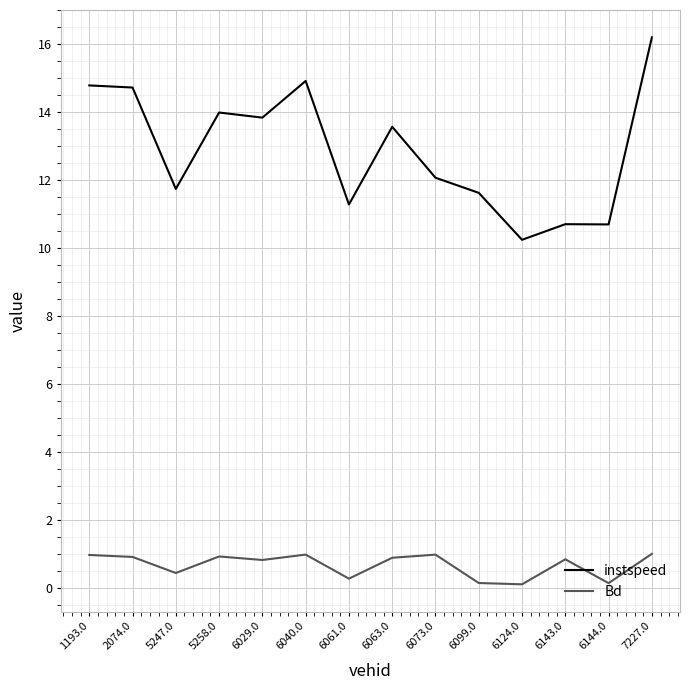

Is the value of instspeed at 1193.0 greater than the value of Bd at 7227.0?

Yes